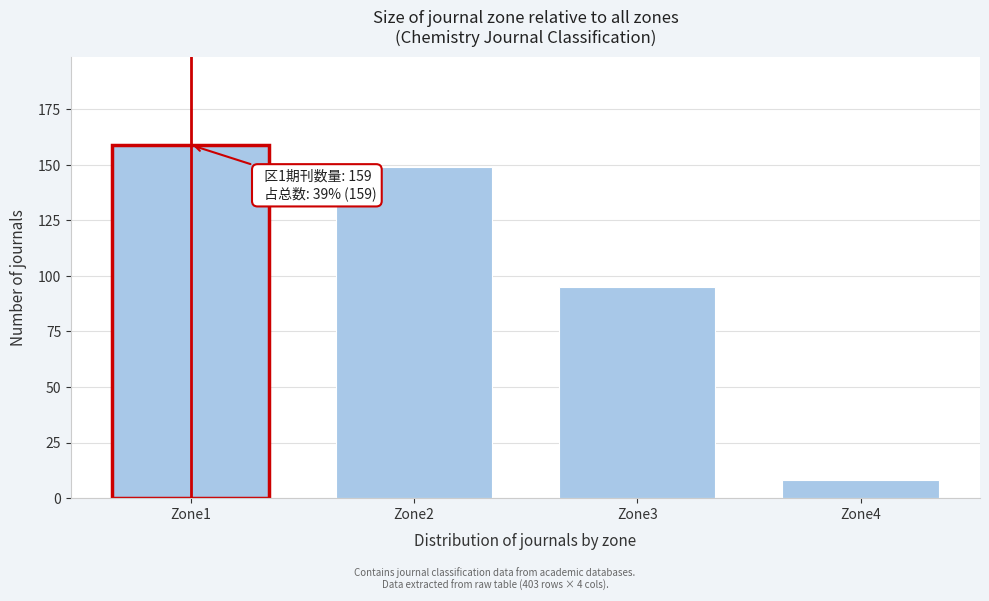

Reading left to right, extract all data points from this chart.

159	149	95	8